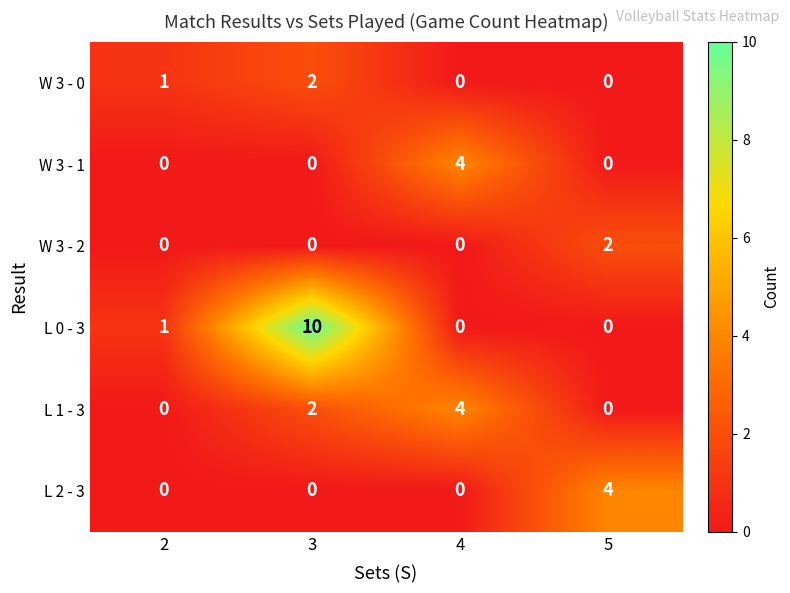

Count the L 1 - 3 values in the range 0 to 4.

4